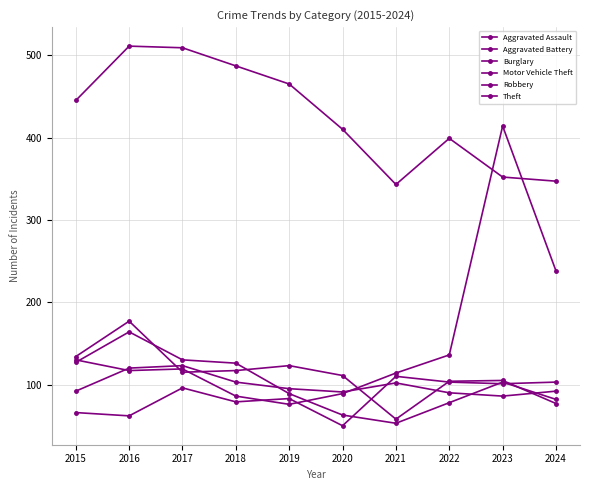

What is the value of the Burglary point at the 3rd from the left?

115